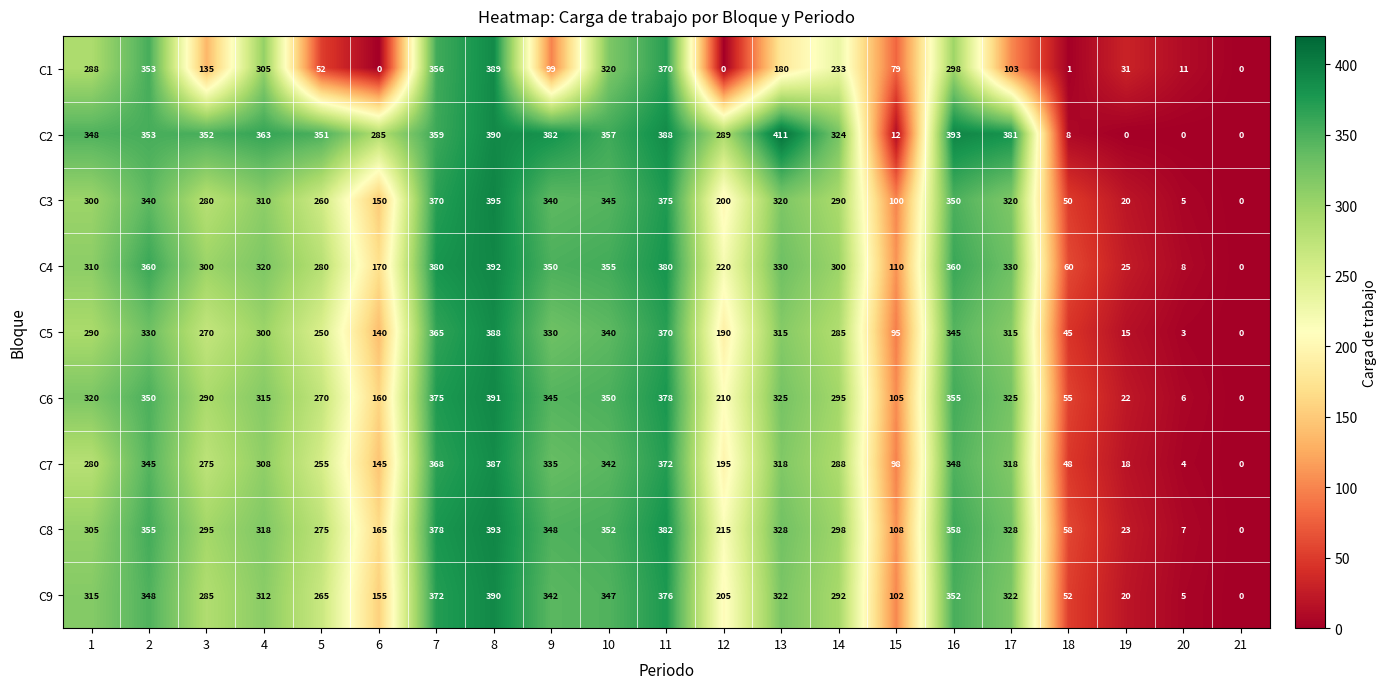

What is the difference between the second highest and second lowest values in the C7 series?

368